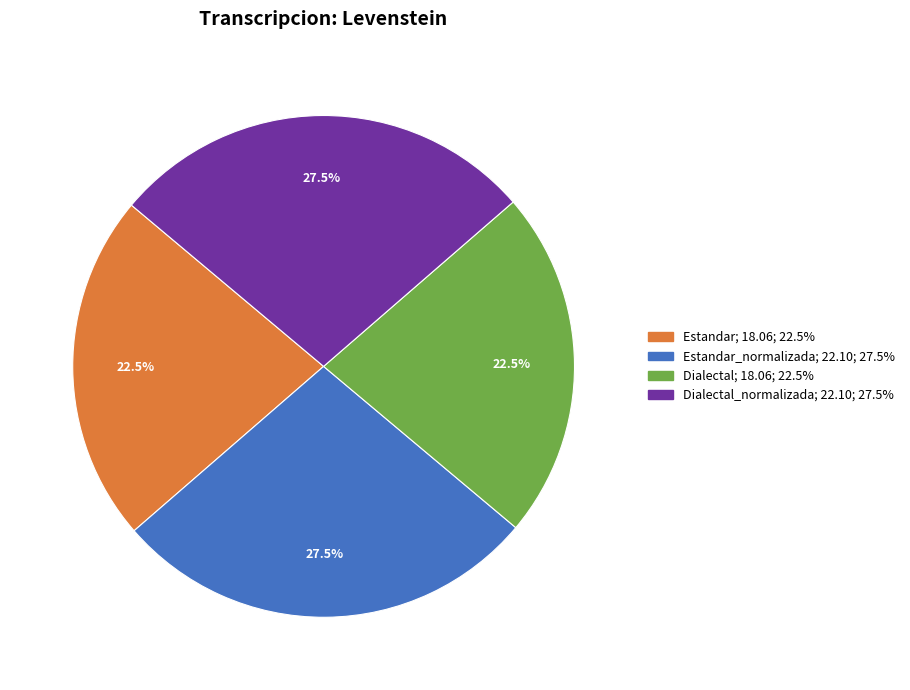

Does any single category account for the majority?

No